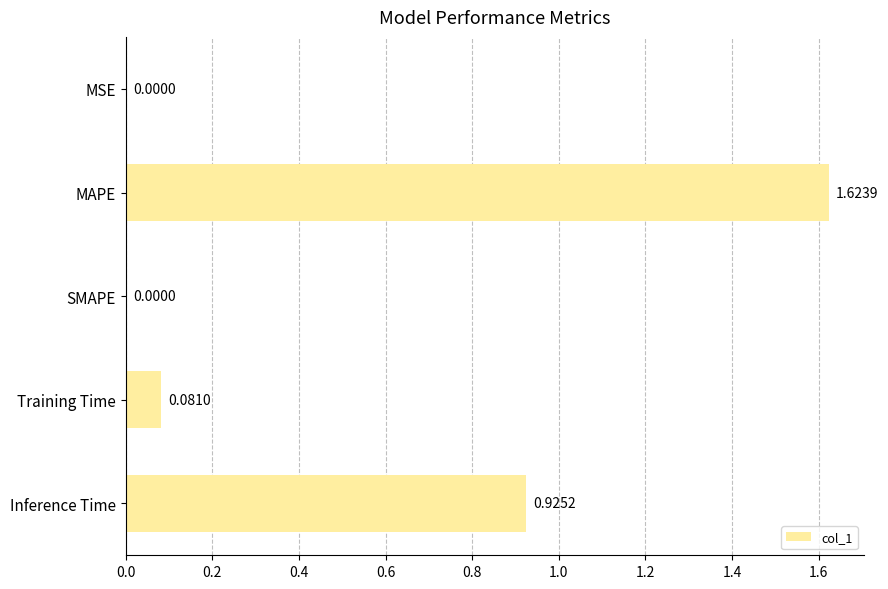

Are the bars grouped side by side (vs. stacked)?

No